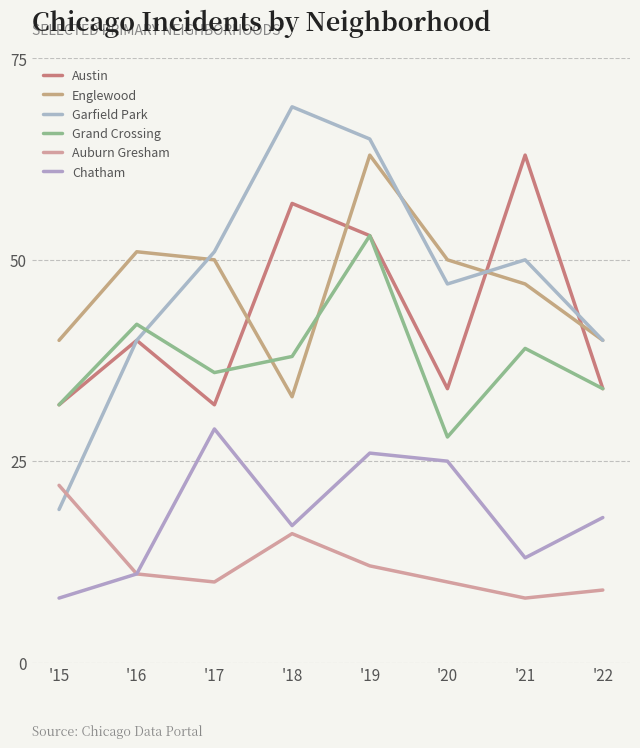

True or false: Auburn Gresham and Austin cross at least once.

False